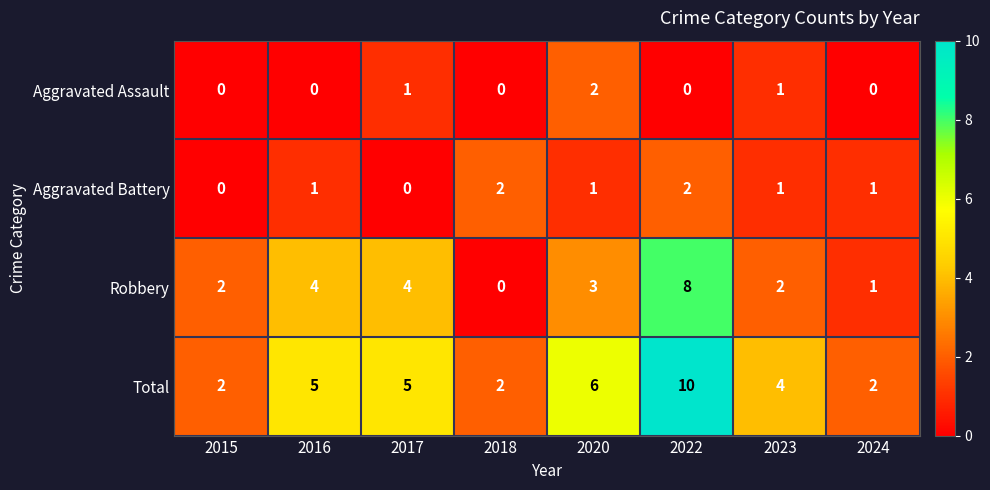

Between 2015 and 2016, which series saw the biggest shift?

Total